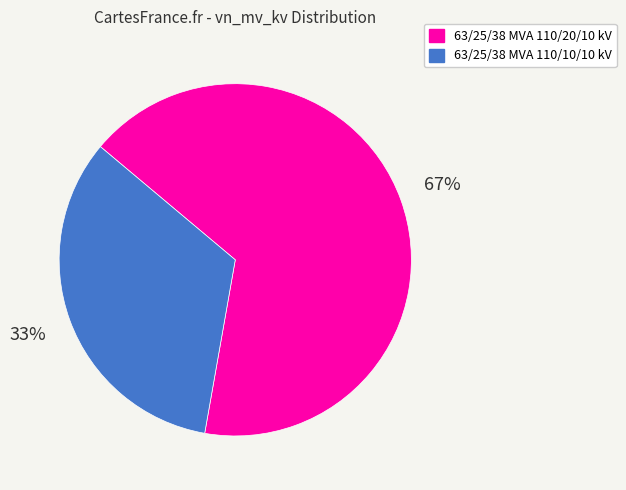

To the nearest percent, what is the combined percentage of 63/25/38 MVA 110/20/10 kV and 63/25/38 MVA 110/10/10 kV?

100%